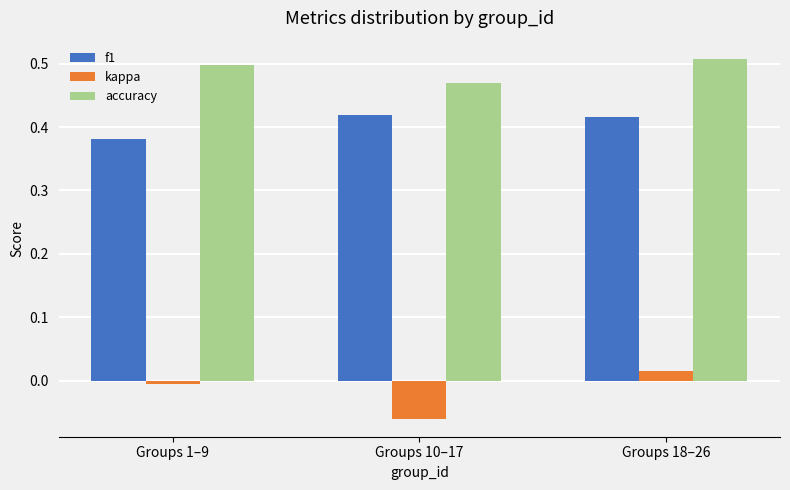

What is the label of the 2nd bar from the right?

Groups 10–17